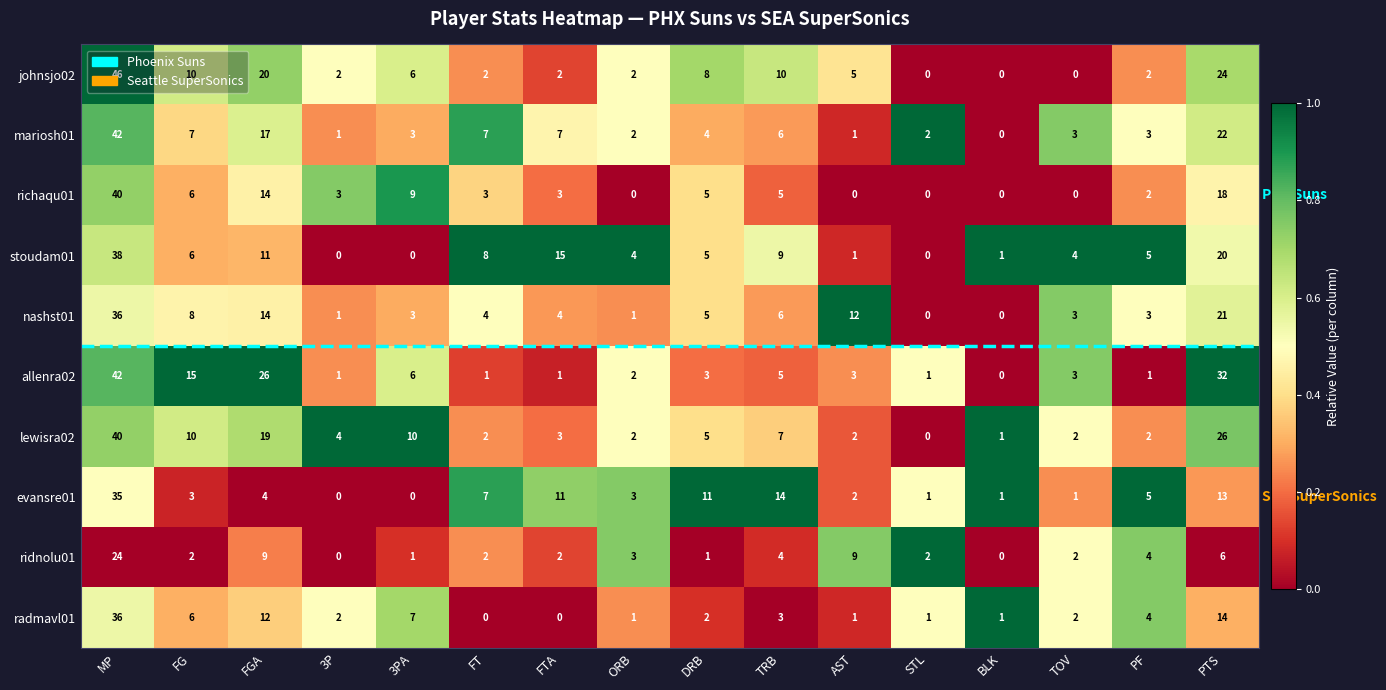

Which series has the largest total across all categories?

allenra02